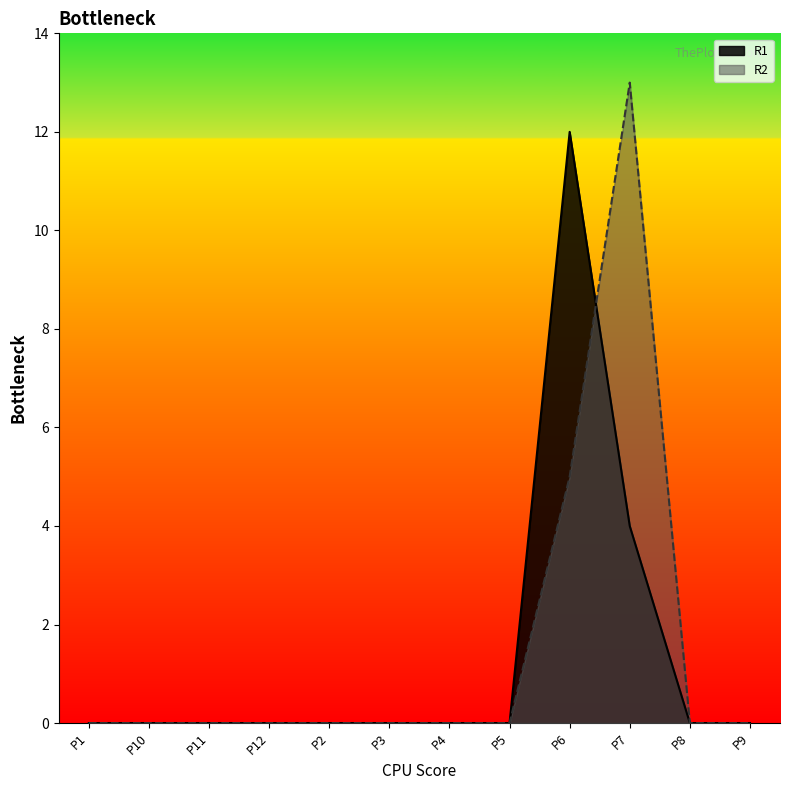

What is the average value of the R2 series?

2